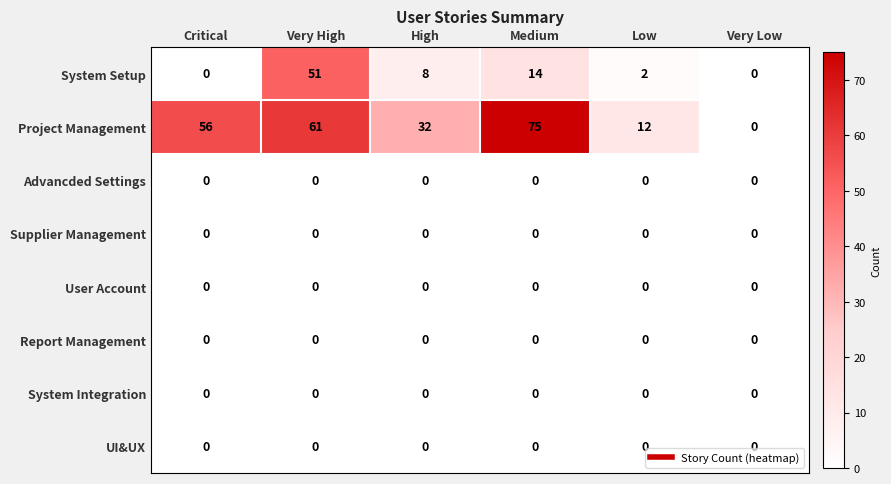

Between High and Low, which series saw the biggest shift?

Project Management